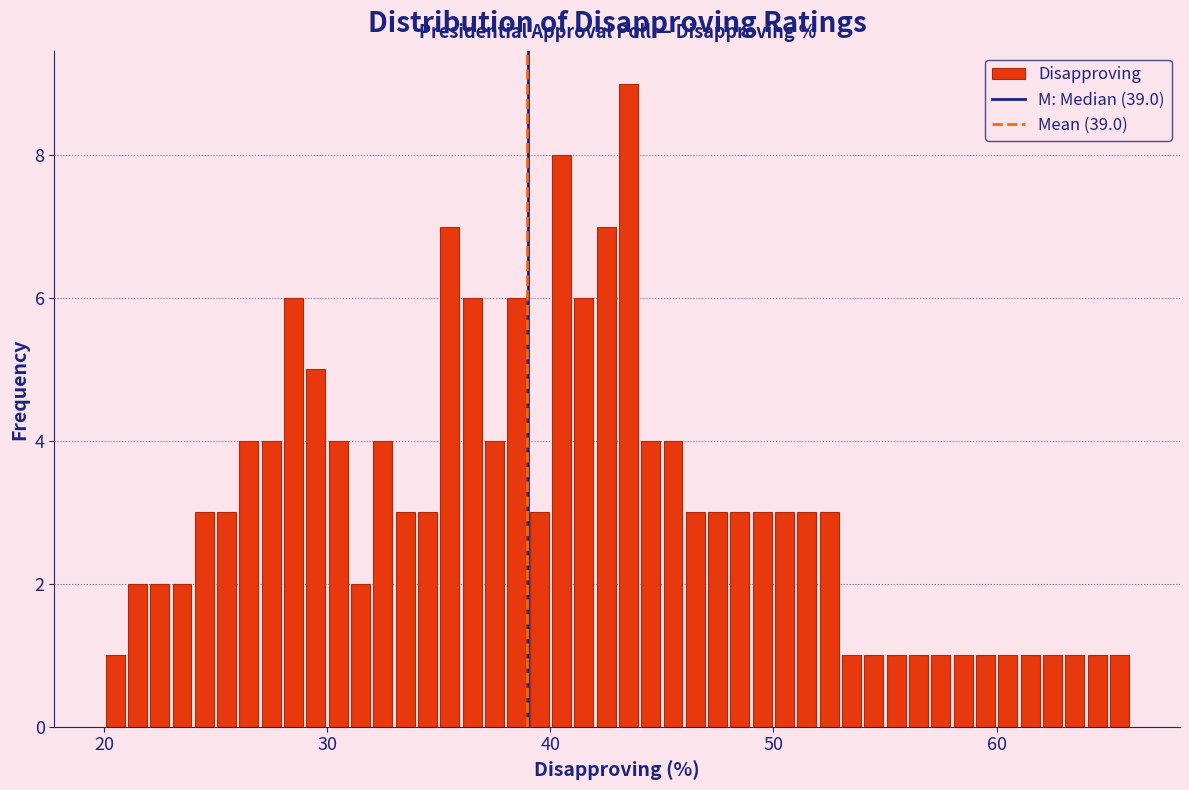

Around what value on the x-axis is the tallest bar? Give the approximate position of its centre, as read against the axis.

44